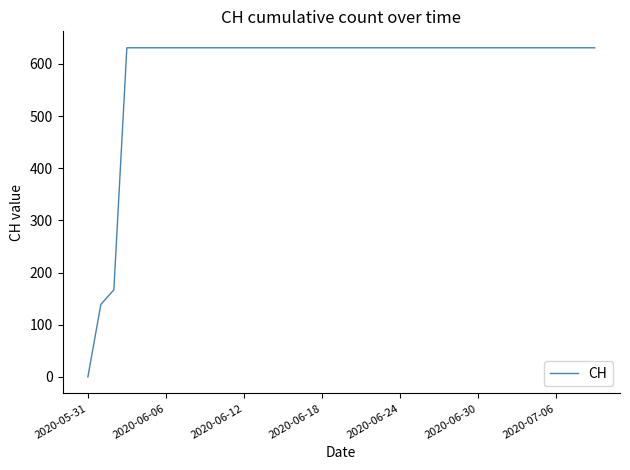

What is the difference between the maximum and minimum values?

631